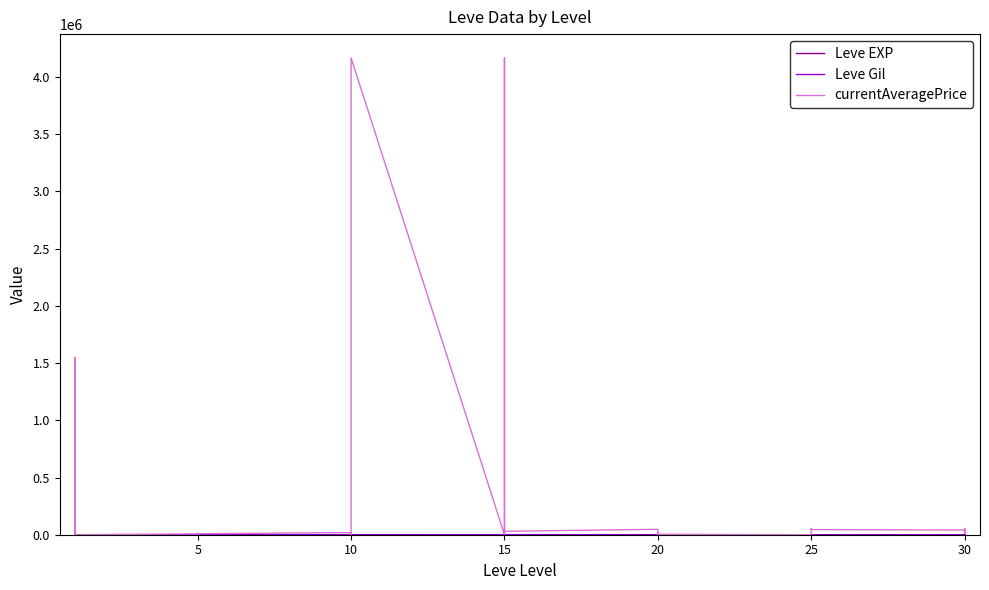

Where is Leve Gil nearest to the value 495?

5